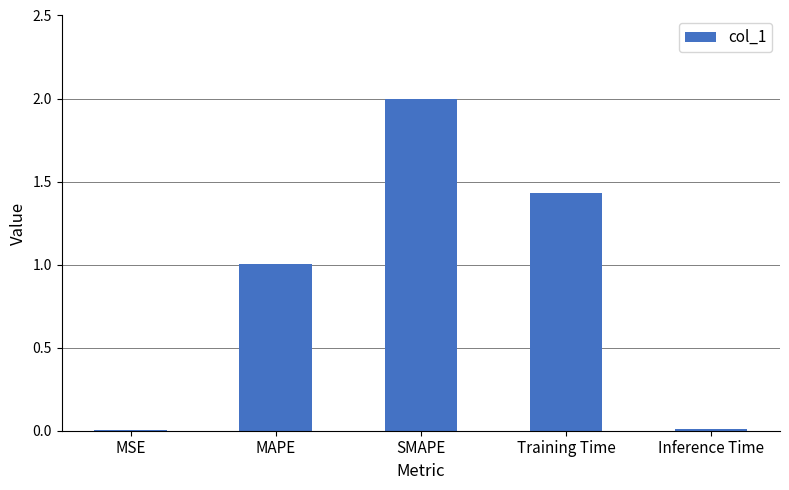

Between SMAPE and MSE, which is larger?

SMAPE